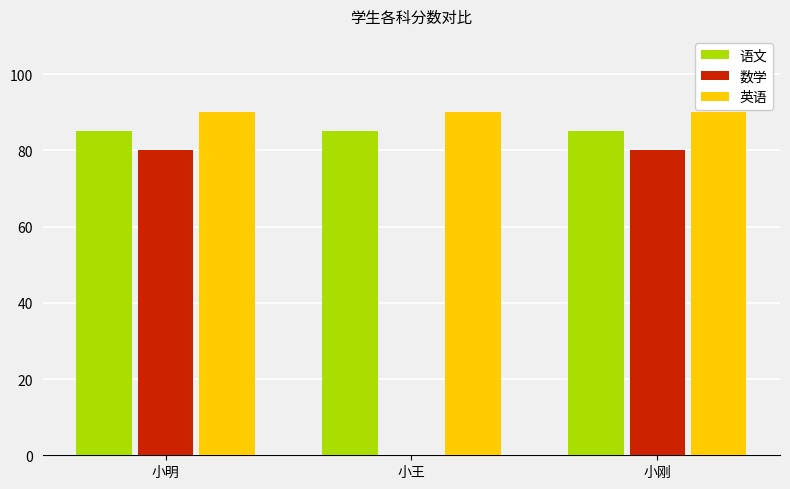

What are all the series names shown in the legend?

语文, 数学, 英语